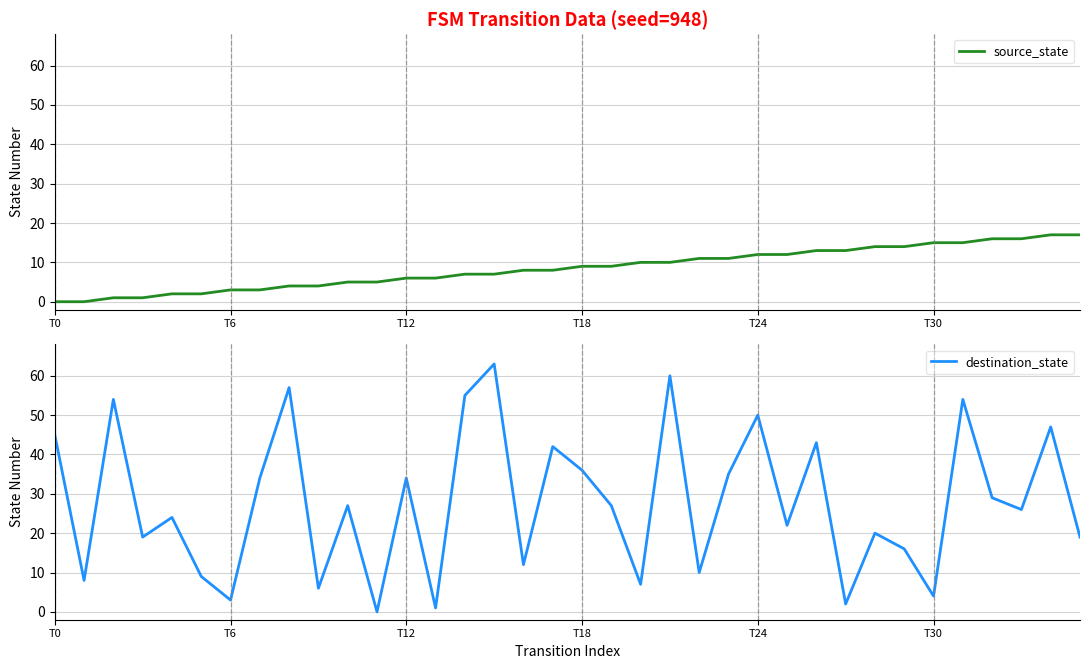

Which category has the highest value in the destination_state series?

15